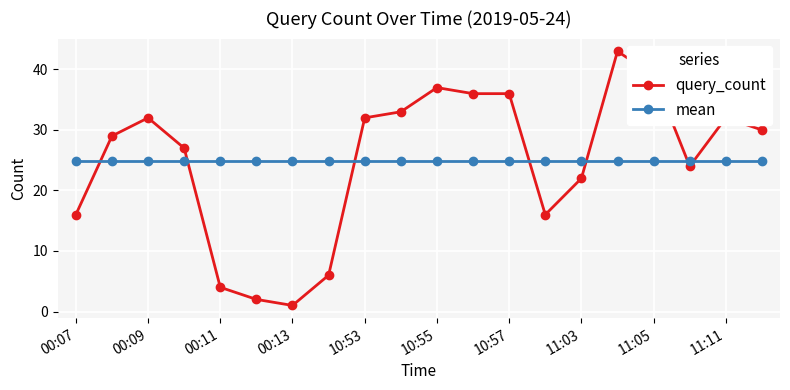

Which series has the widest spread of values?

query_count